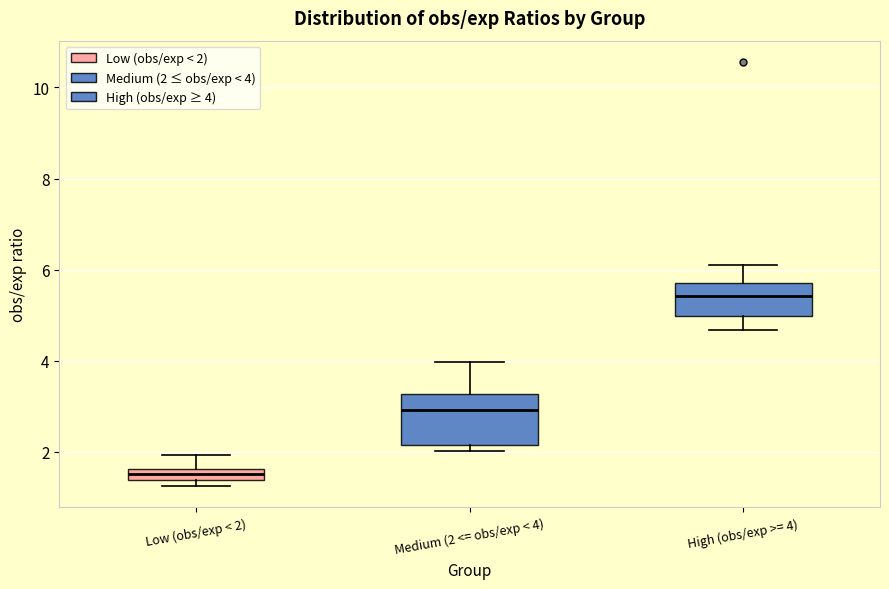

Where does the median line of the box for Medium (2 <= obs/exp < 4) sit on the y-axis? The values are not printed on the chart, so give them approximately, as read against the axis.

3.0